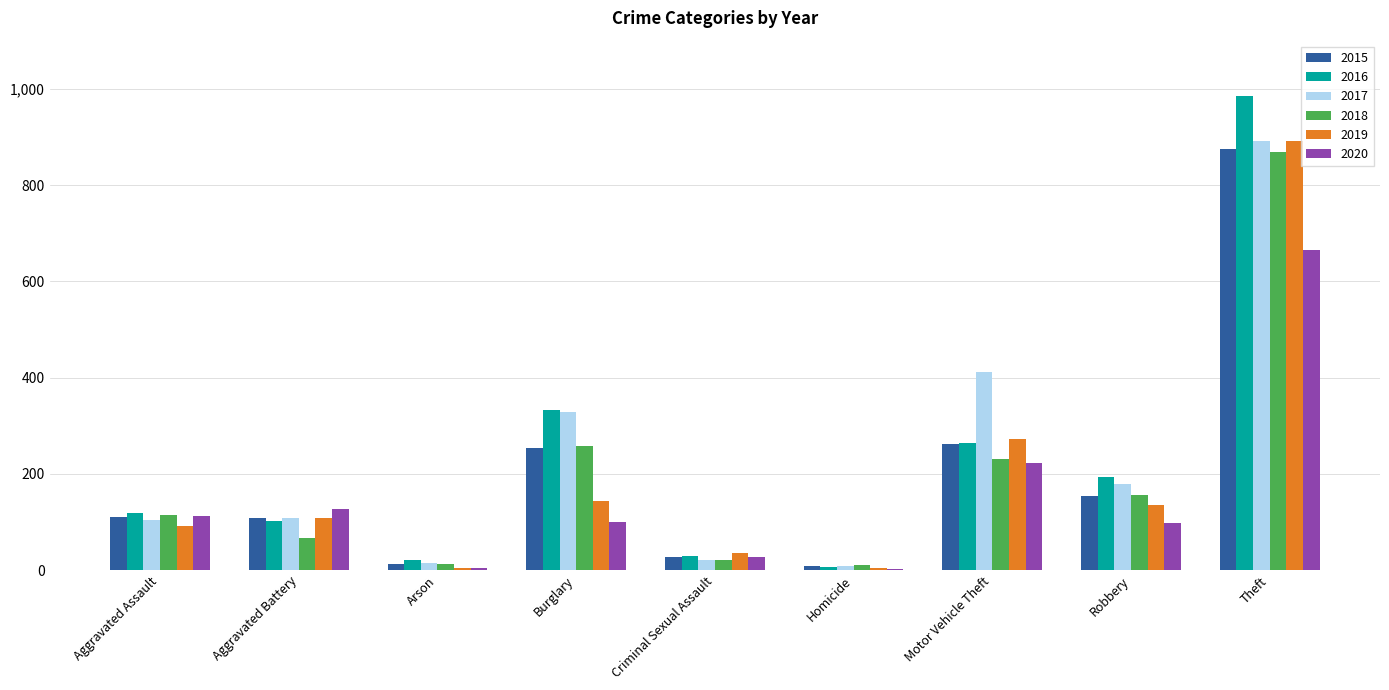

Is it true that 2019 equals 35 at Criminal Sexual Assault?

True